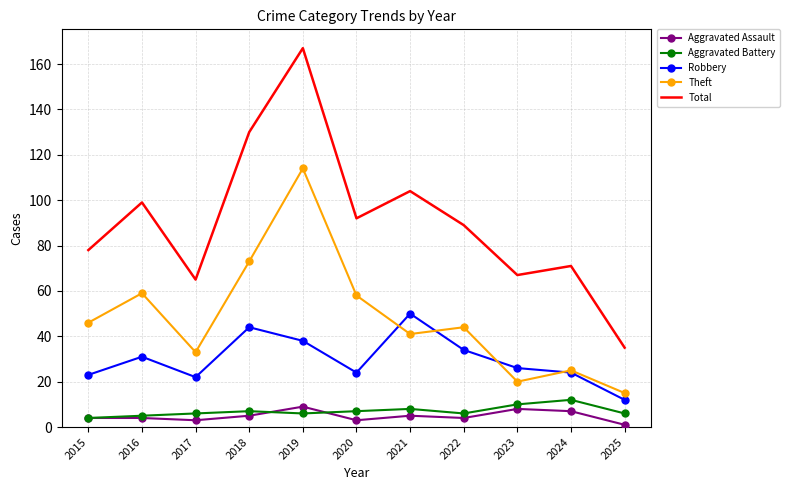

What is the spread (max minus min) of values at 2022?

85